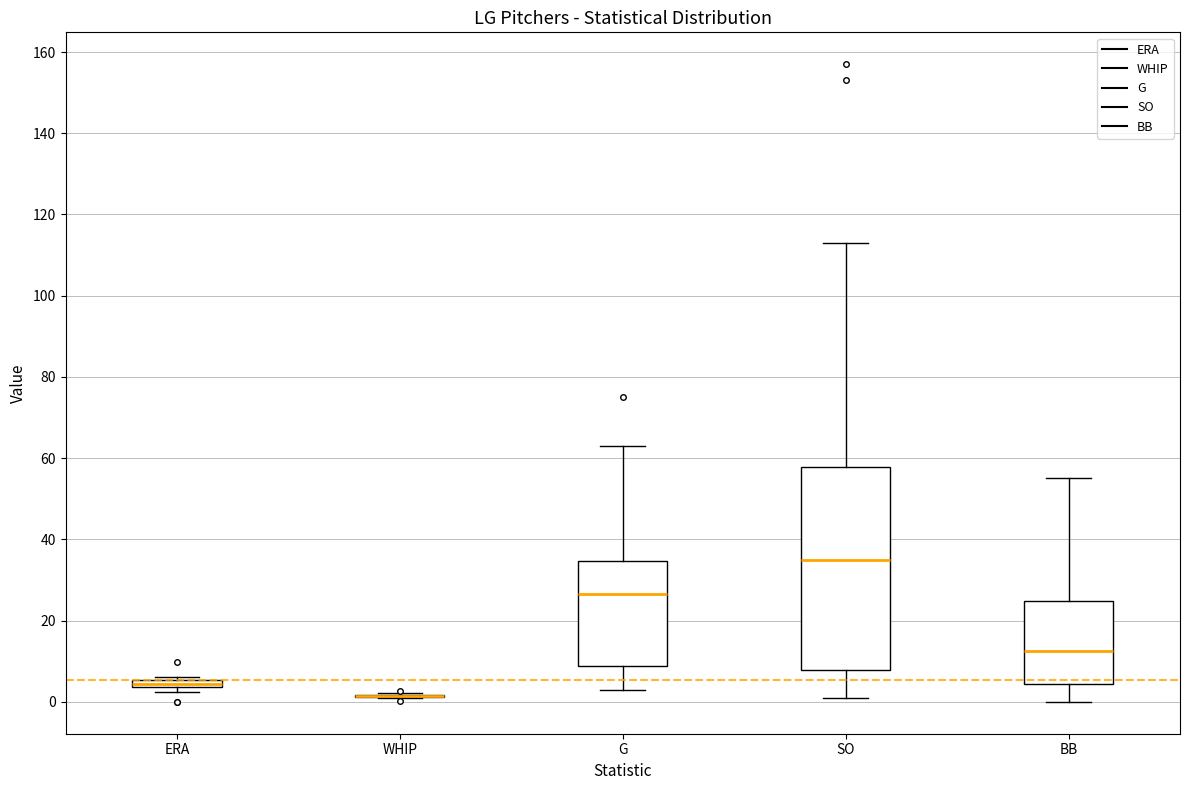

Which box is the tallest, from its lower edge to its upper edge?

SO